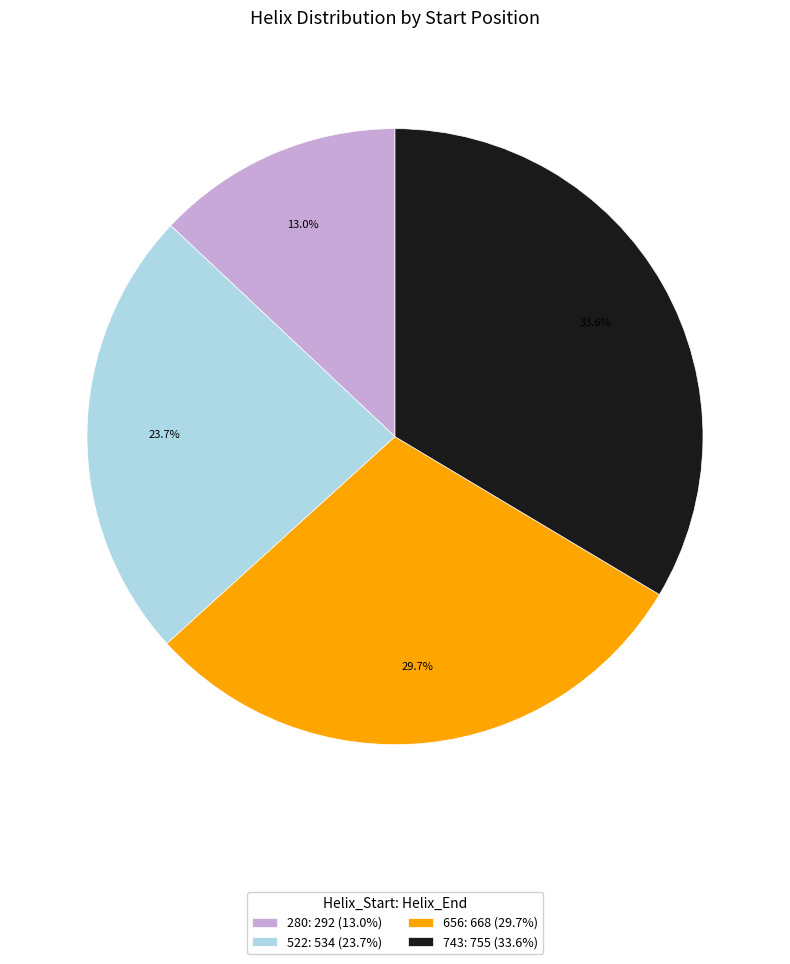

How many segments does this pie chart have?

4